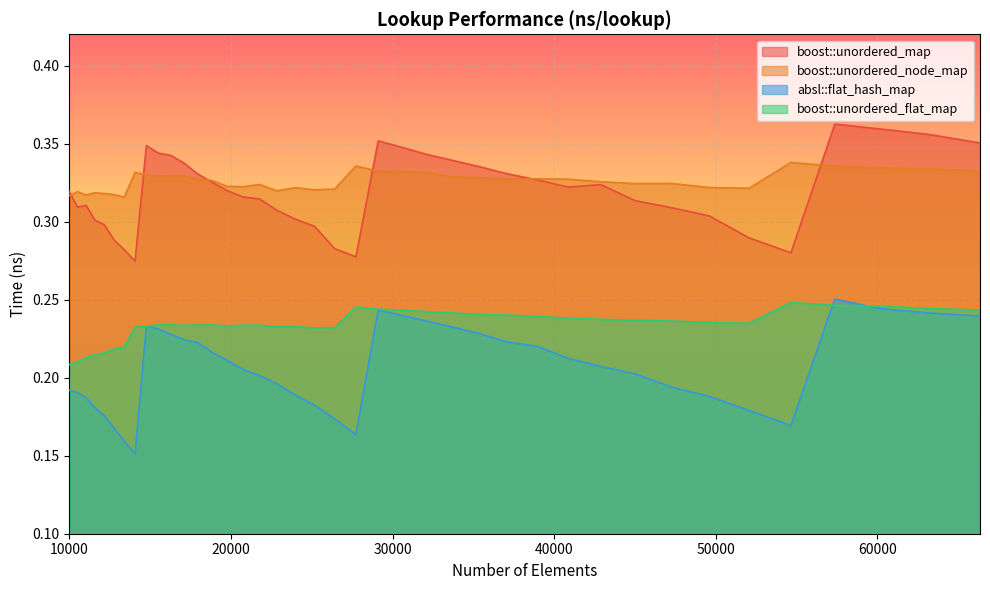

Does the chart display data point markers on the line(s)?

No